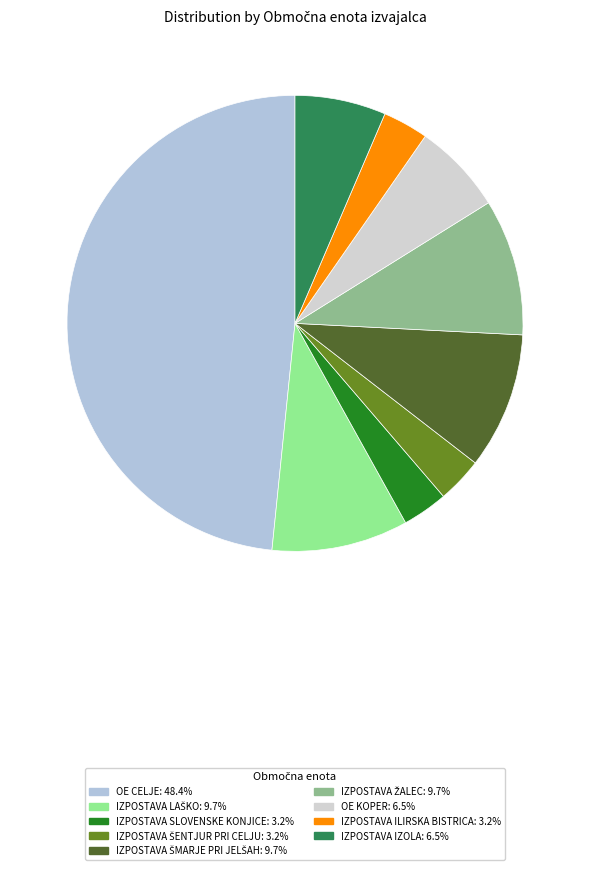

What is the largest slice in the pie chart?

OE CELJE